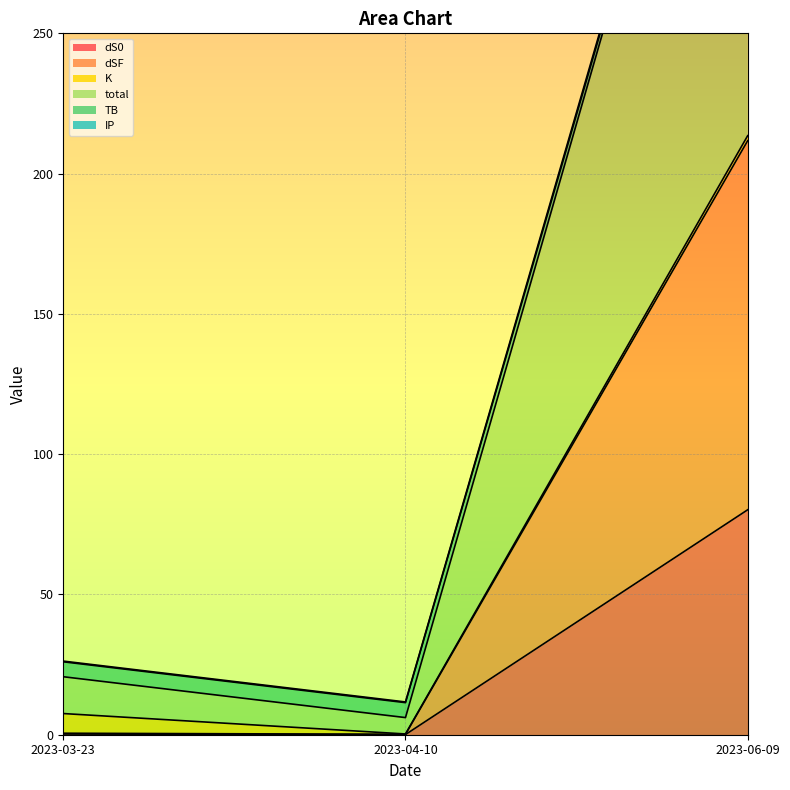

True or false: dS0 has a value of 116.5 at 2023-06-09.

False